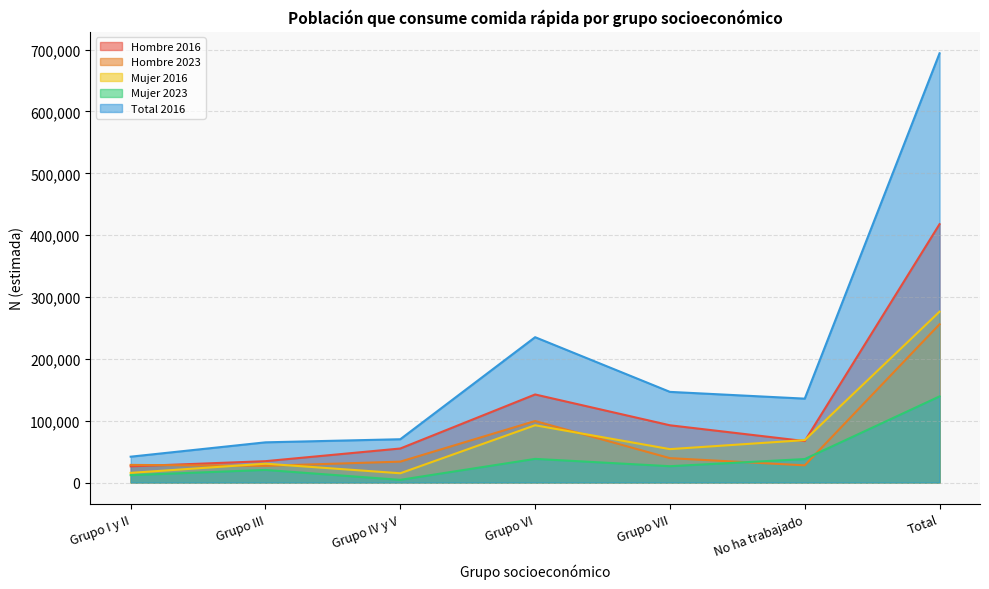

At how many categories does at least one series exceed 528852?

1